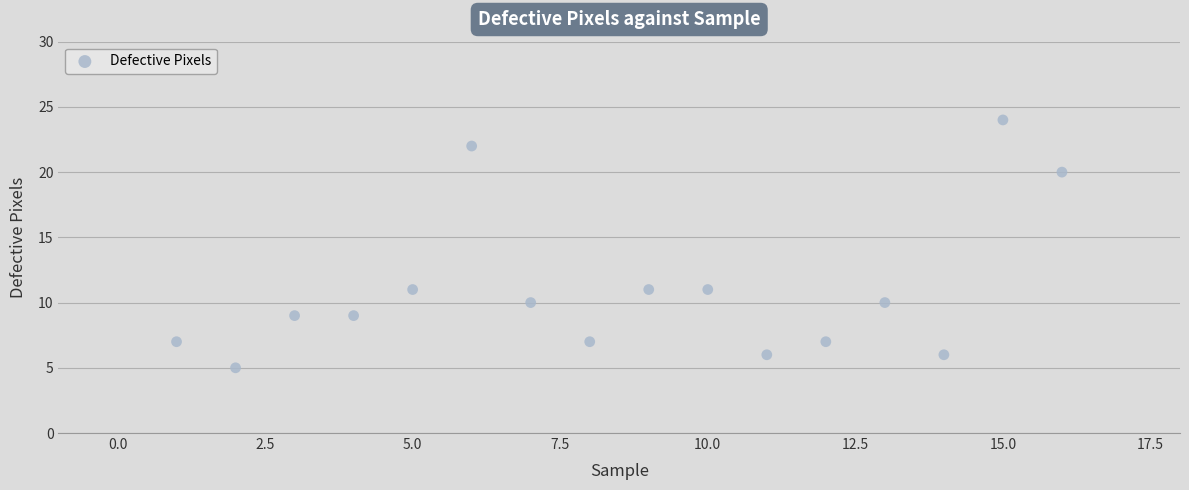

What is the range of X values (max minus min)?

15